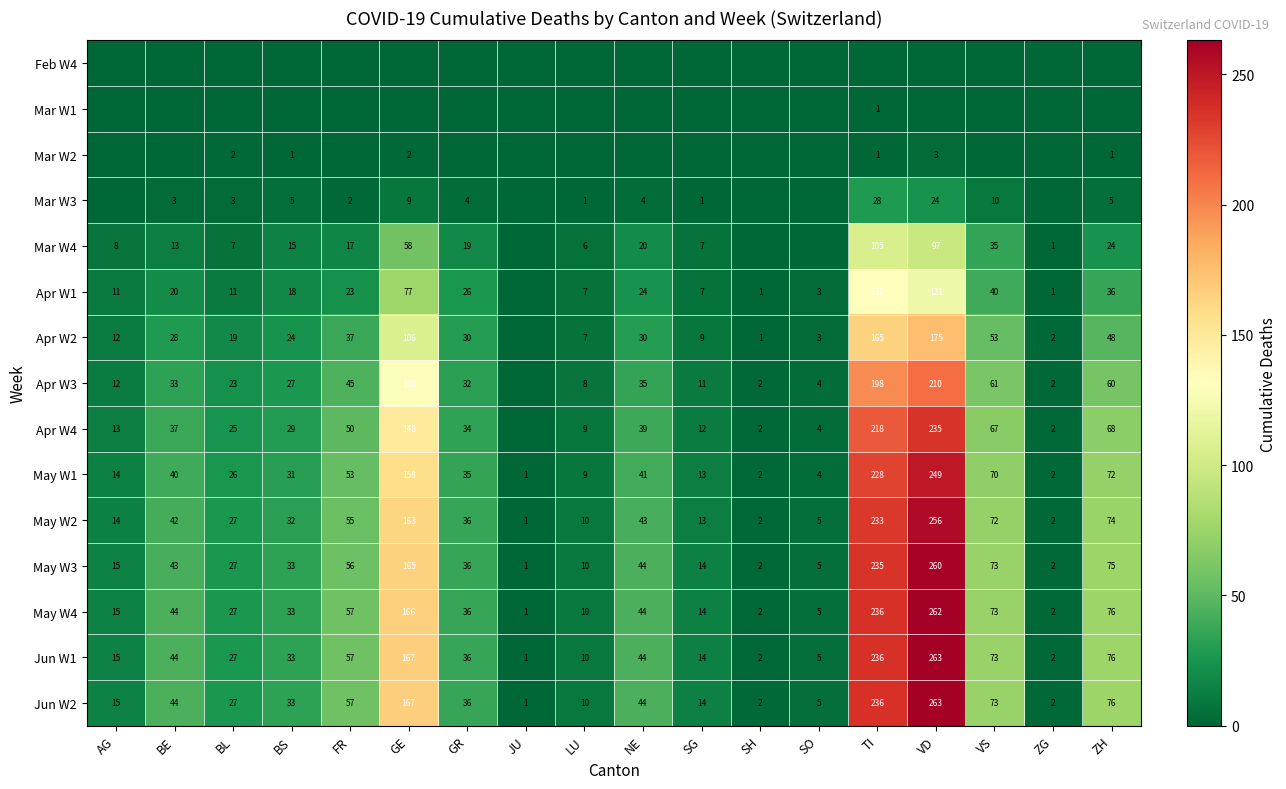

At which category is the sum across all series the highest?

VD